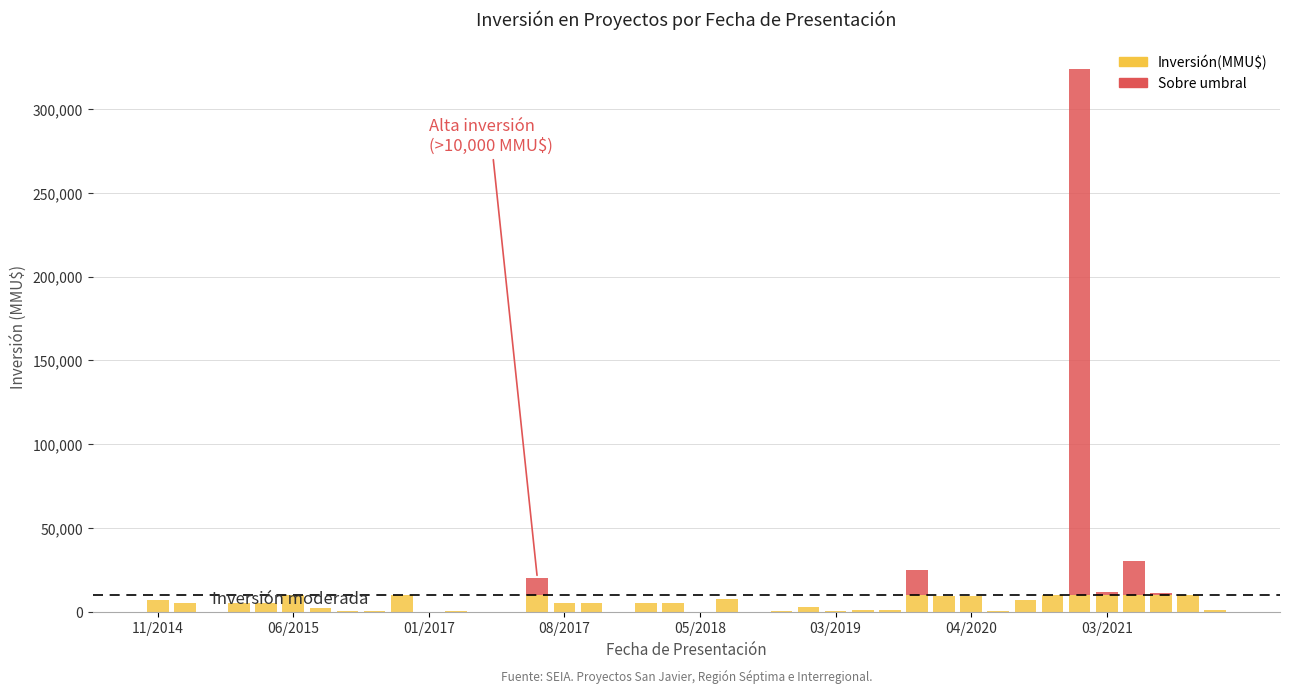

What is the sum of all Inversión(MMU$) values?

183189